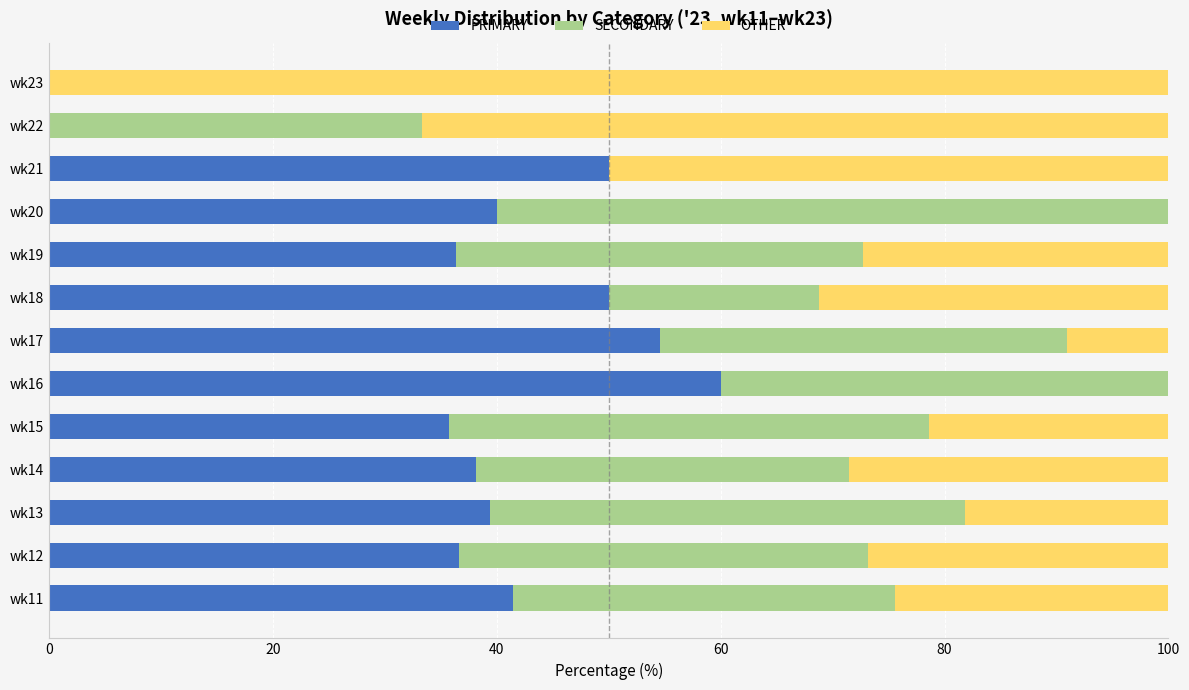

What is the total value across all series at wk20?

100.0